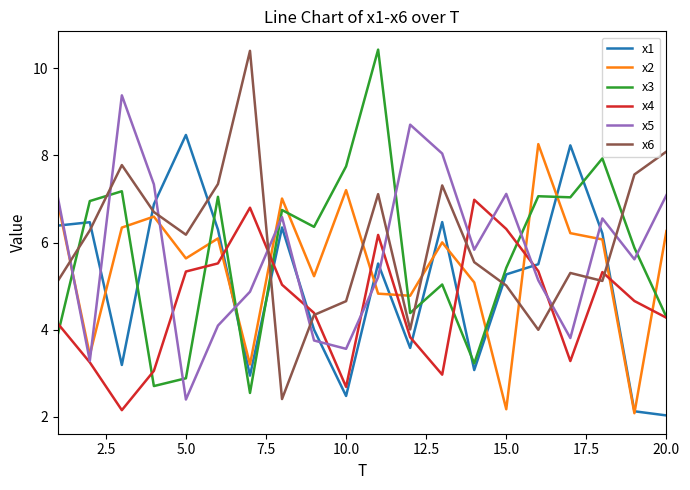

What is the minimum value shown in the chart?

2.0